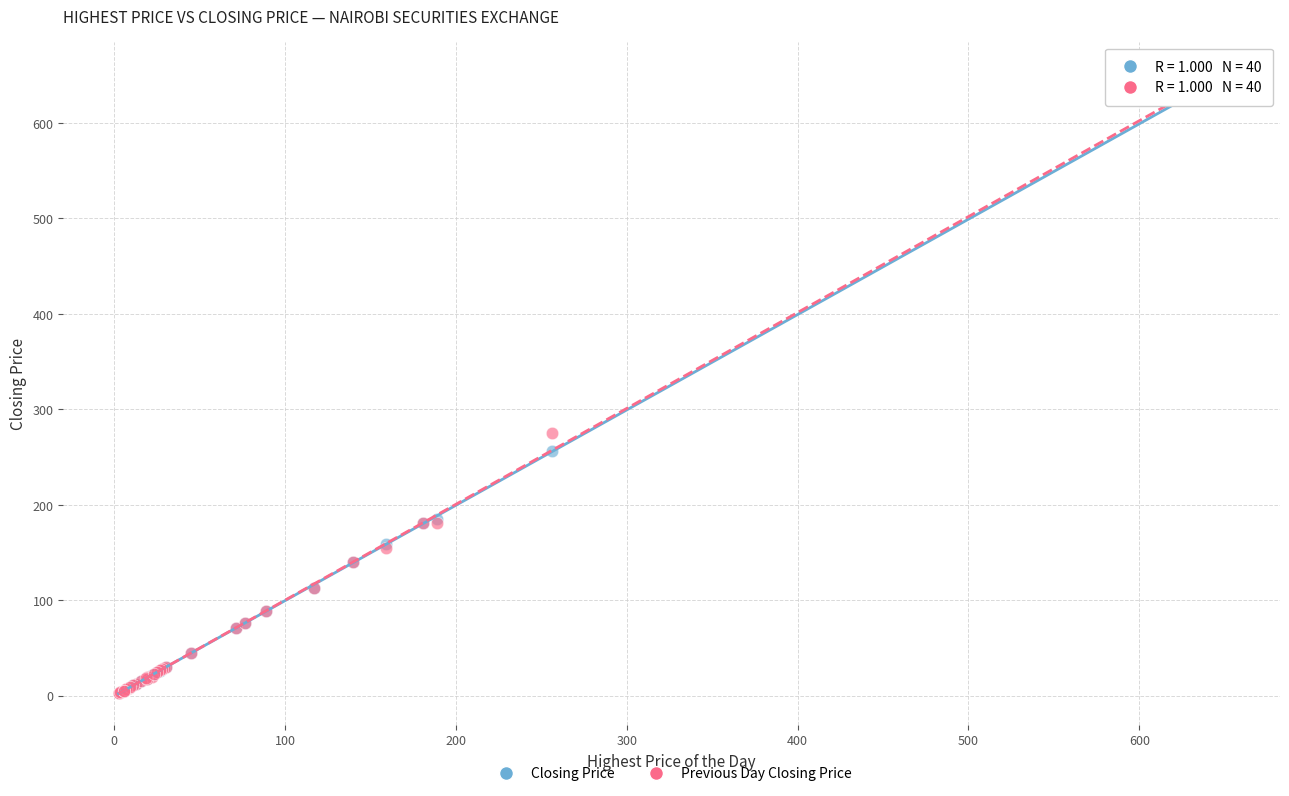

Across all series, what Y value is closest to 326?

275.0